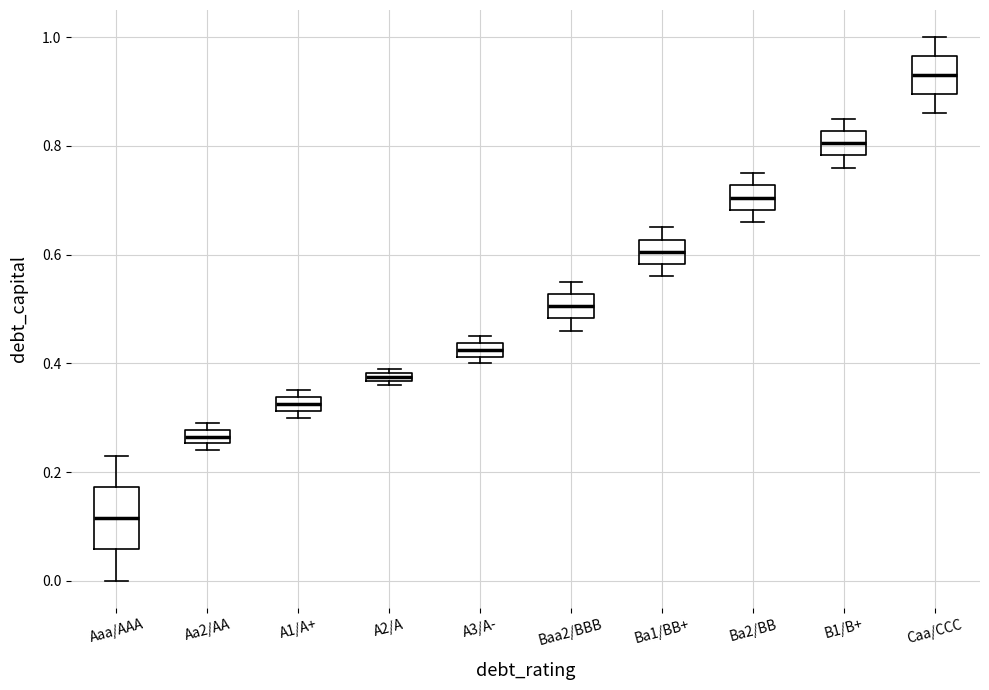

Which box has the highest median line?

Caa/CCC